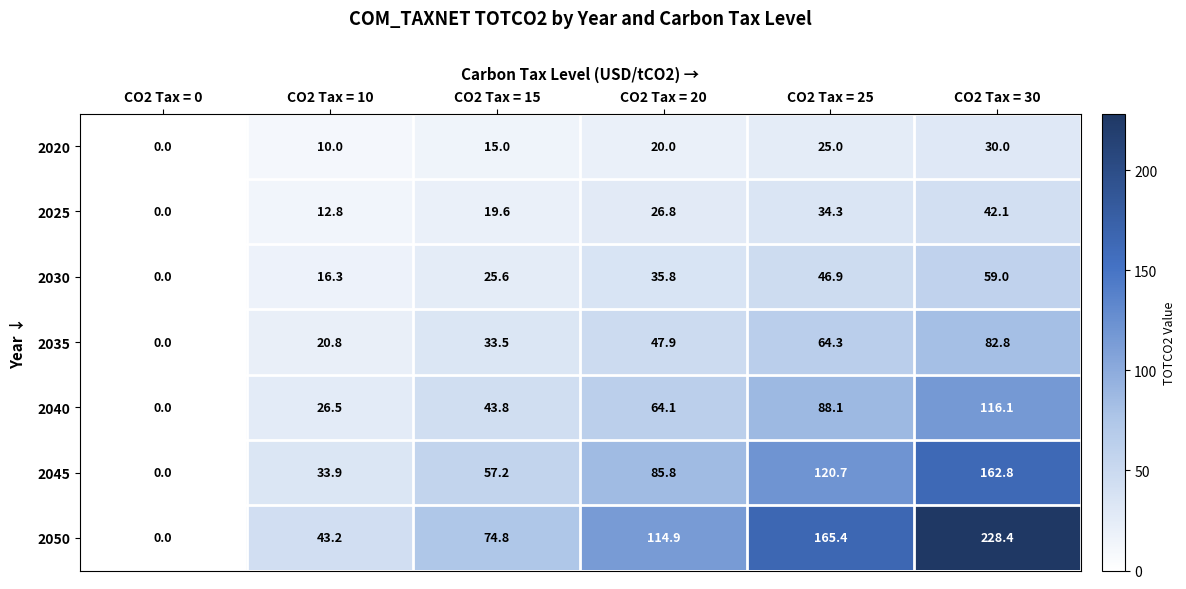

List the series in order of their peak value, lowest first.

2020, 2025, 2030, 2035, 2040, 2045, 2050